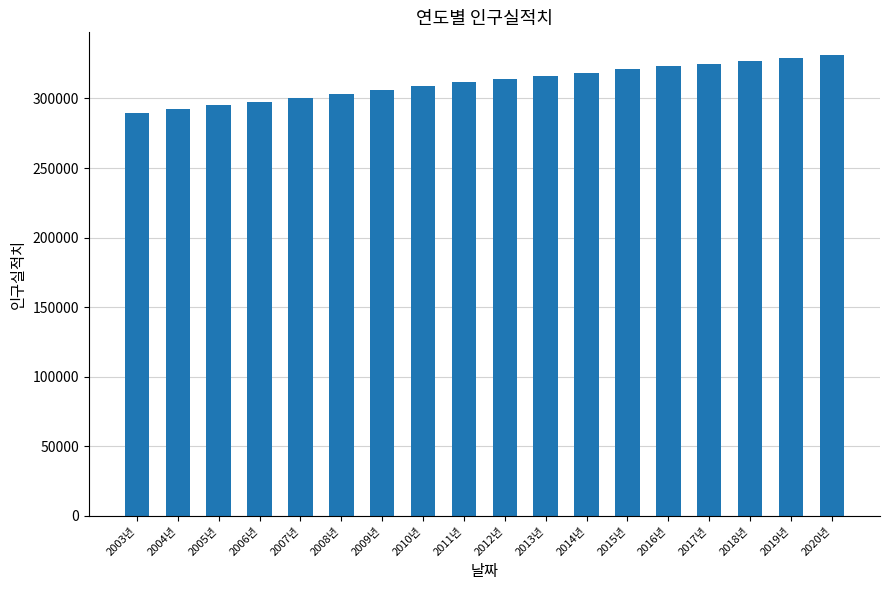

What is the smallest value displayed?

289815.6